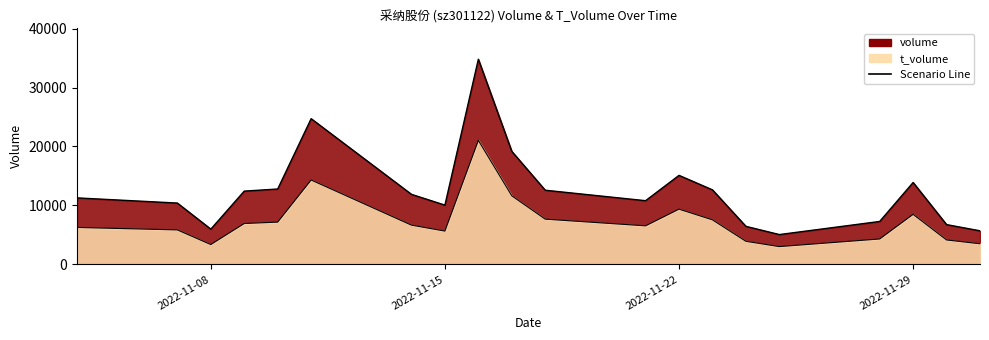

List the labels in order of t_volume value, smallest first.

2022-11-25, 2022-11-08, 2022-12-01, 2022-11-24, 2022-11-30, 2022-11-28, 2022-11-15, 2022-11-07, 2022-11-04, 2022-11-21, 2022-11-14, 2022-11-09, 2022-11-10, 2022-11-23, 2022-11-18, 2022-11-29, 2022-11-22, 2022-11-17, 2022-11-11, 2022-11-16